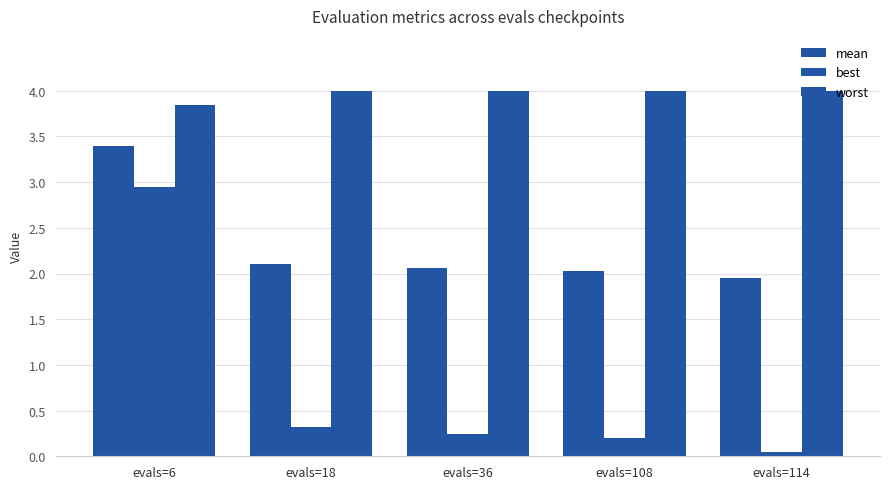

Reading right to left, list all the values displayed in this chart.

mean: 1.9	2.0	2.1	2.1	3.4
best: 0.0	0.2	0.2	0.3	2.9
worst: 4.0	4.0	4.0	4.0	3.8